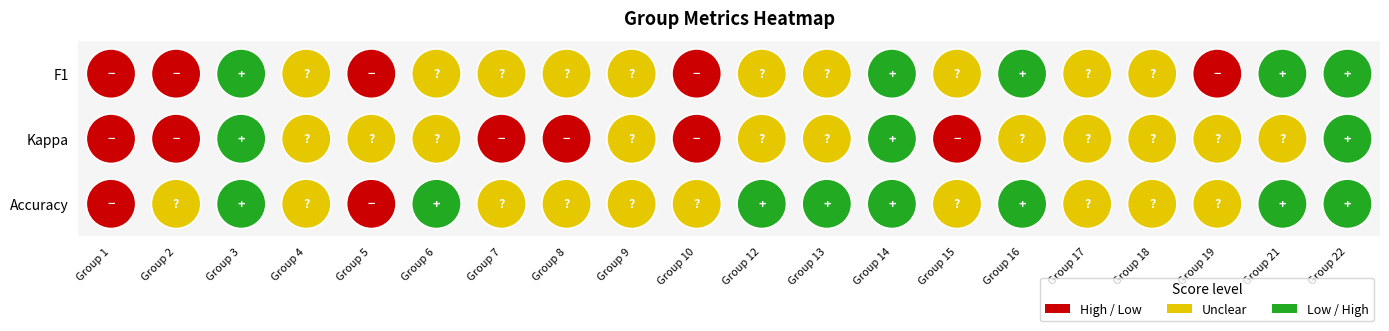

Which series has the largest range (max minus min)?

kappa